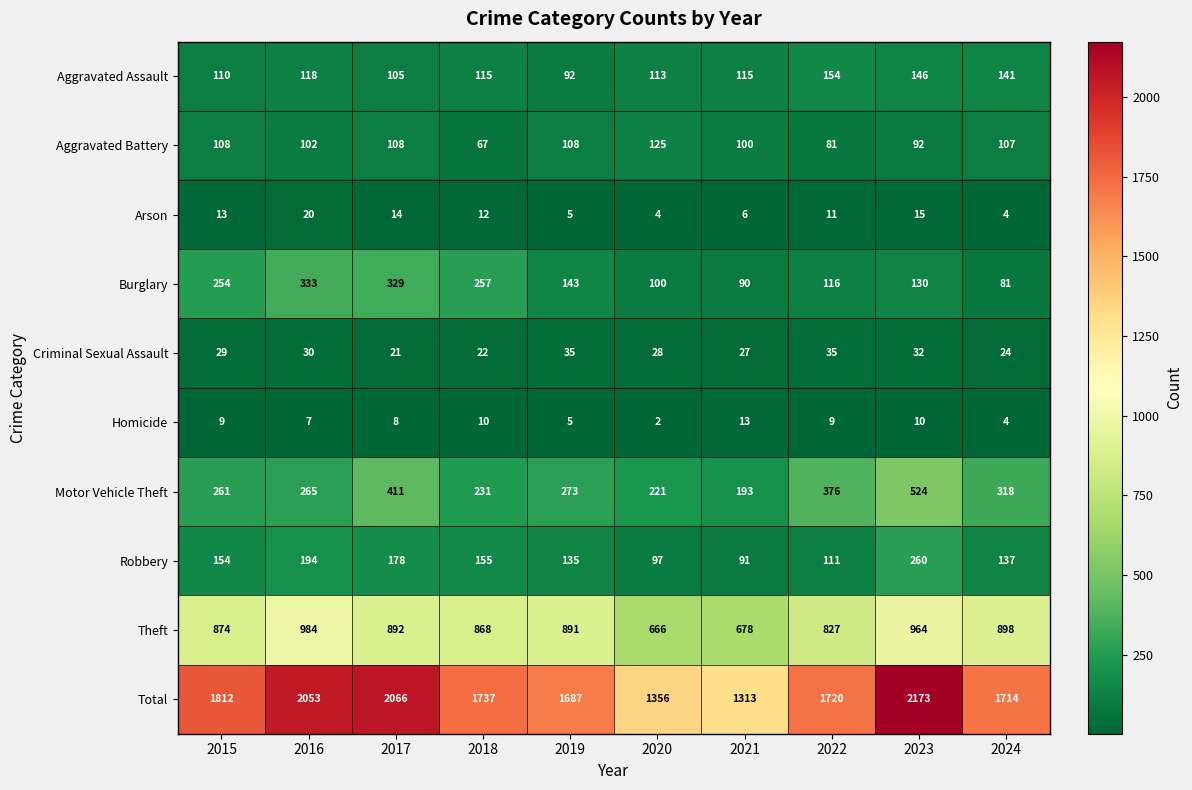

Is it true that Homicide equals 2 at 2016?

False